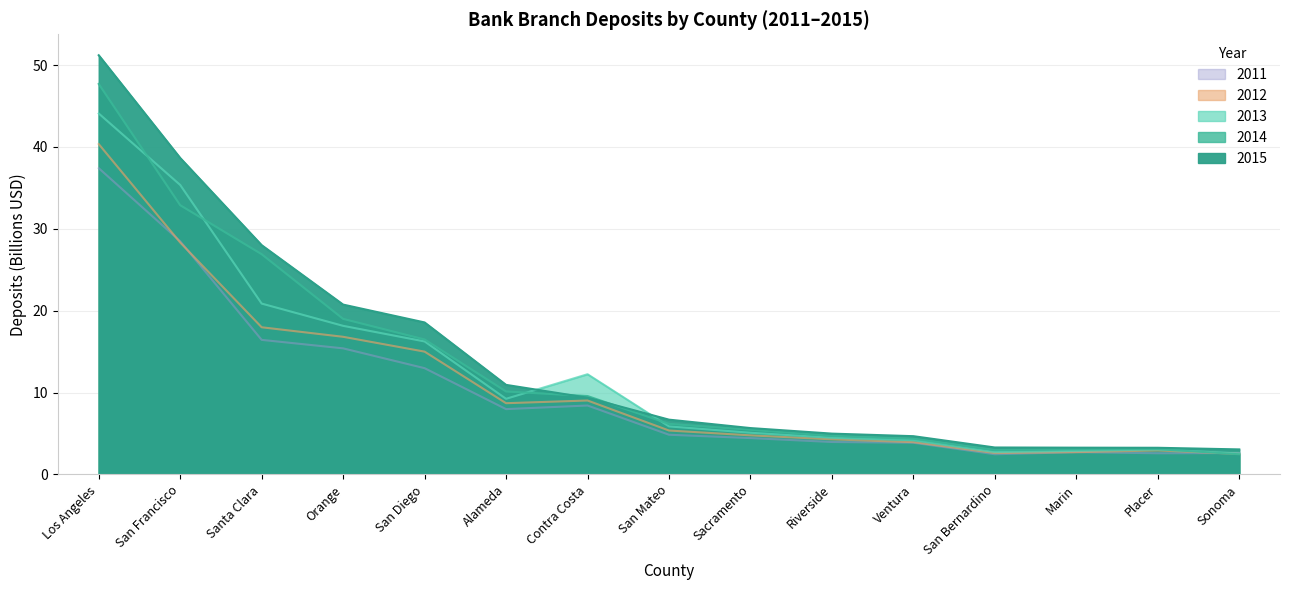

What is the sum of all 2013 values?

187.0